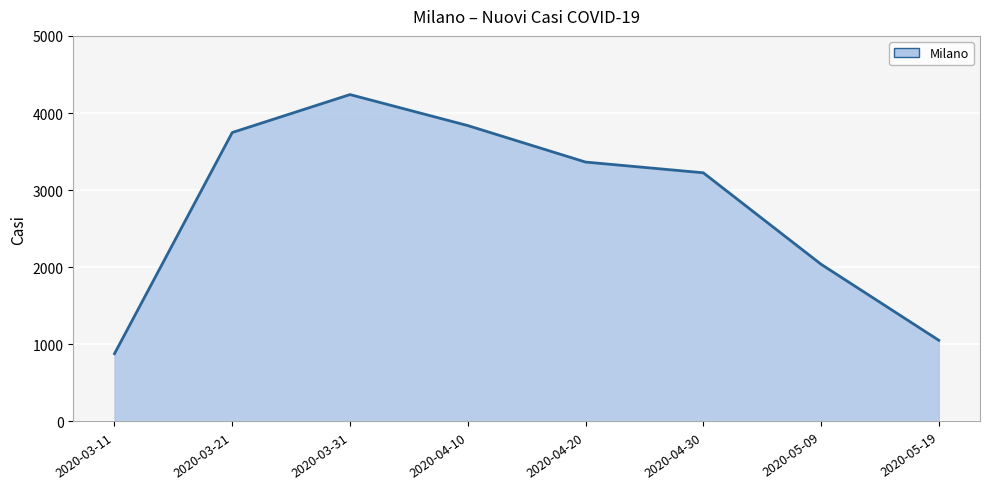

What is the change in value from 2020-05-09 to 2020-05-19?

-986